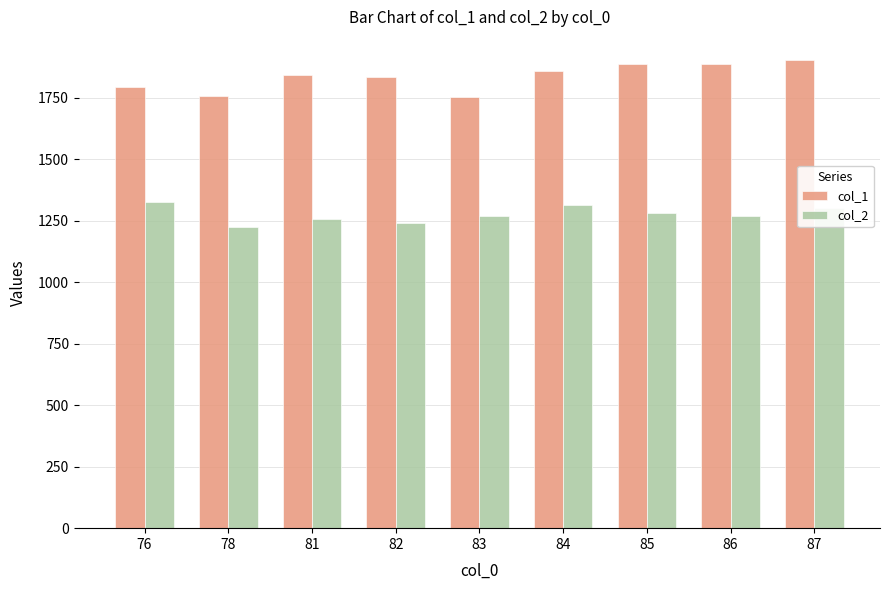

What is the maximum value shown in the chart?

1902